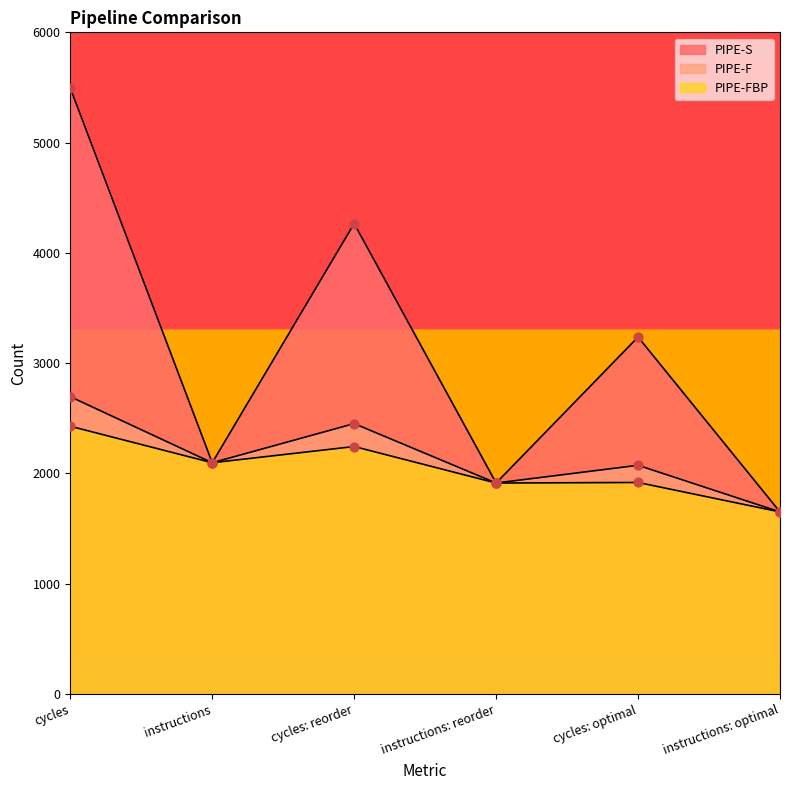

What are all the series names shown in the legend?

PIPE-S, PIPE-F, PIPE-FBP